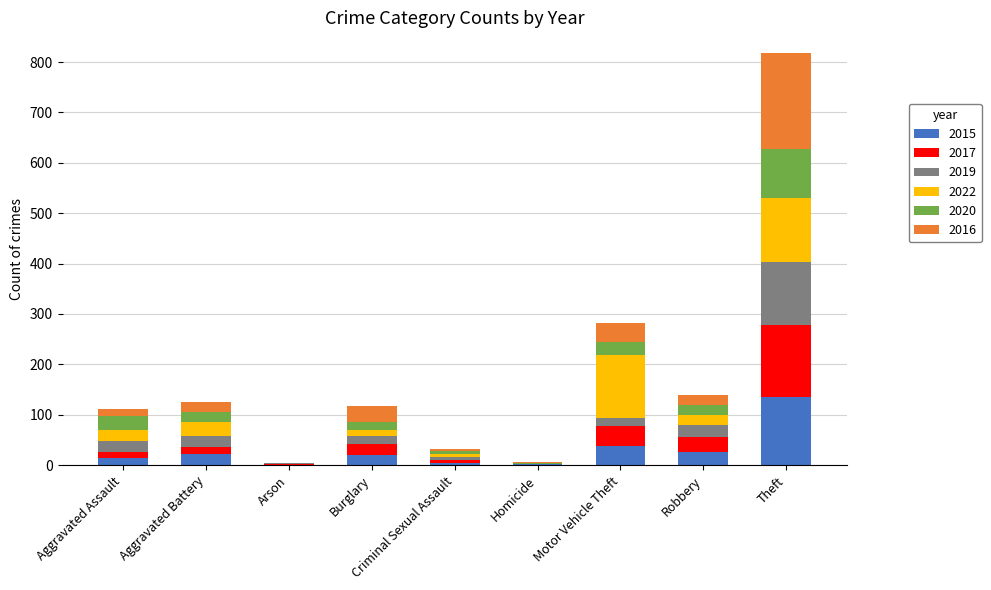

What is the highest value of the 2015 series?

135